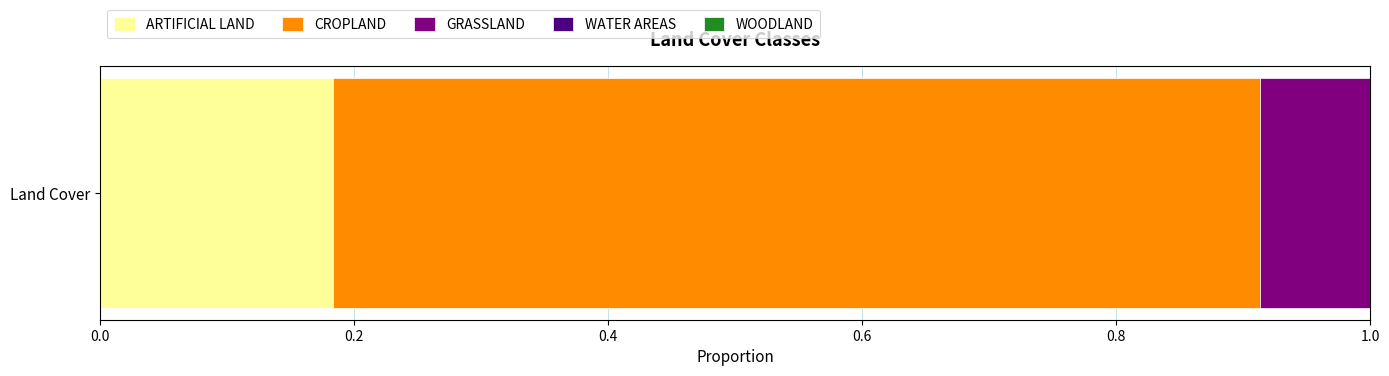

True or false: ARTIFICIAL LAND has a value of 0.1 at Land Cover.

False